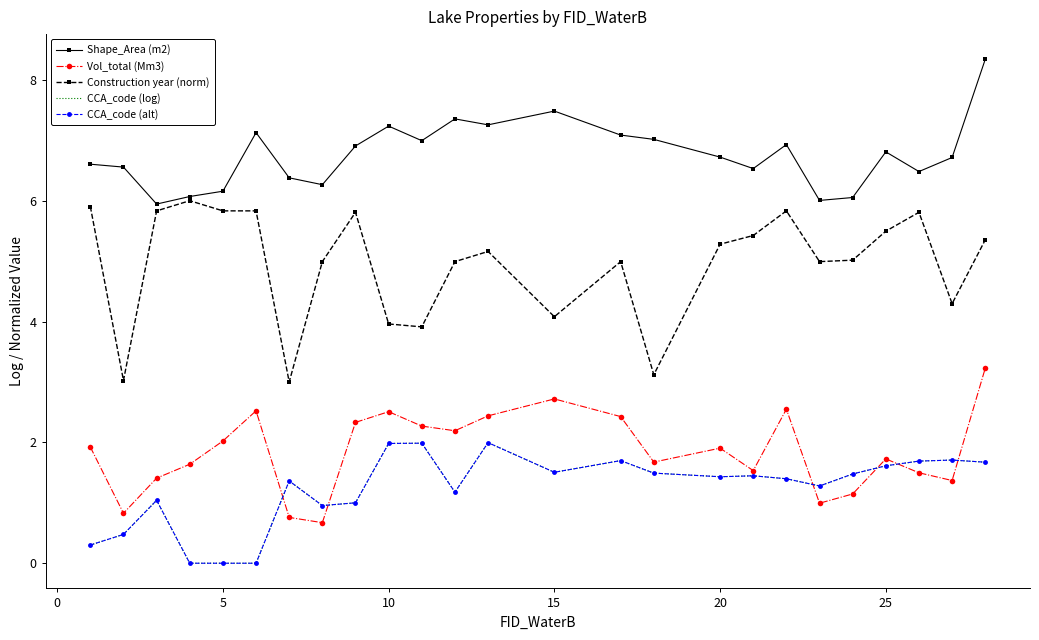

True or false: Construction year (norm) and CCA_code (alt) cross at least once.

False